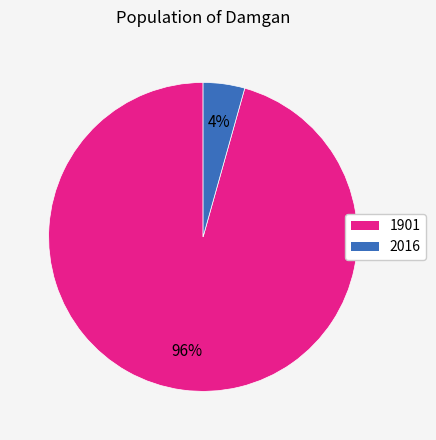

Is 2016 the majority of the pie?

No